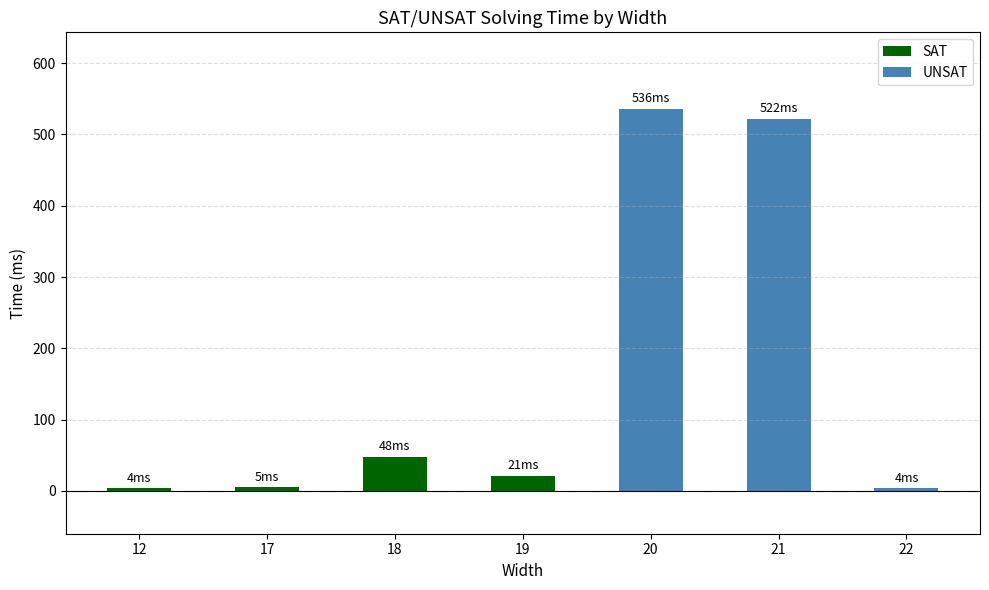

What is the average value of the SAT series?

20